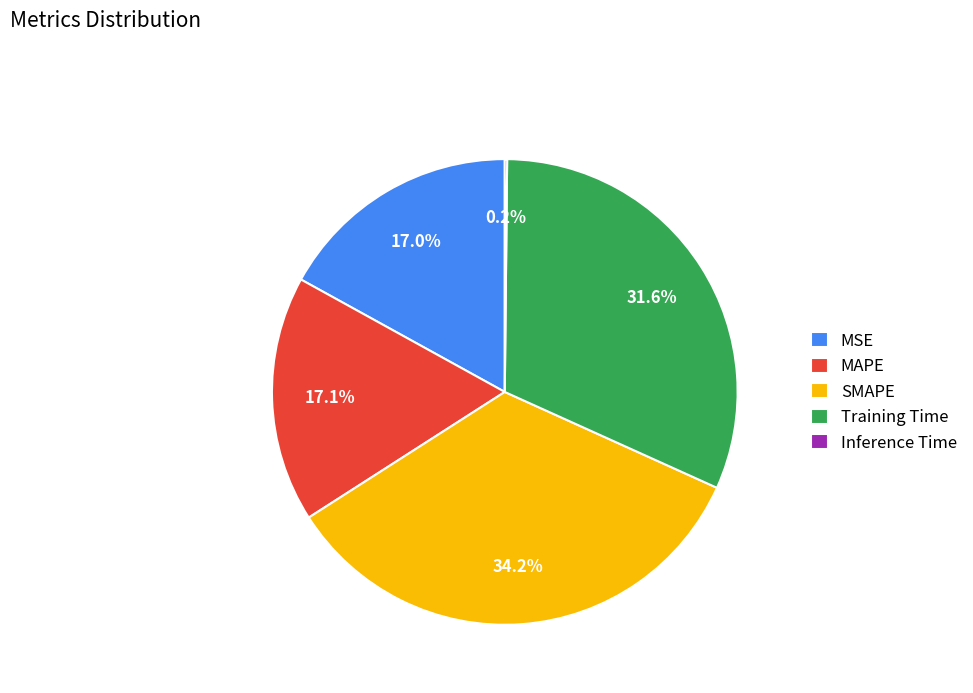

What percentage is NOT represented by Training Time?

68.4%